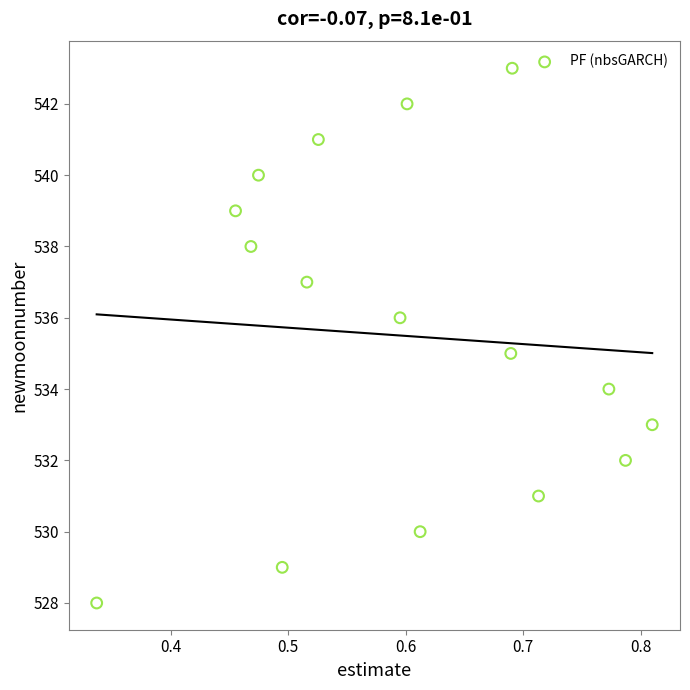

What is the range of Y values (max minus min)?

15